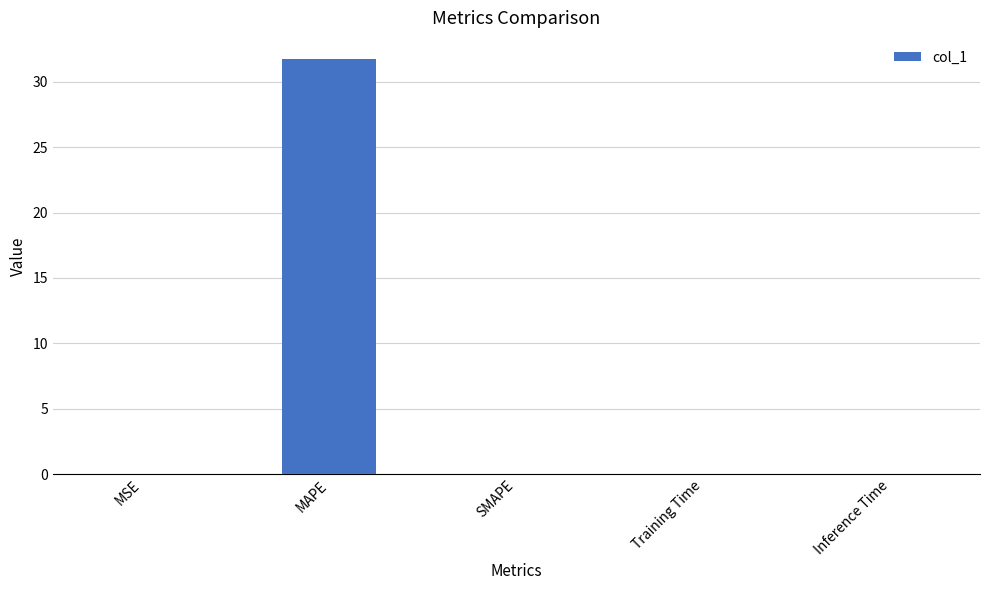

At which category does the chart reach its peak across all series?

MAPE